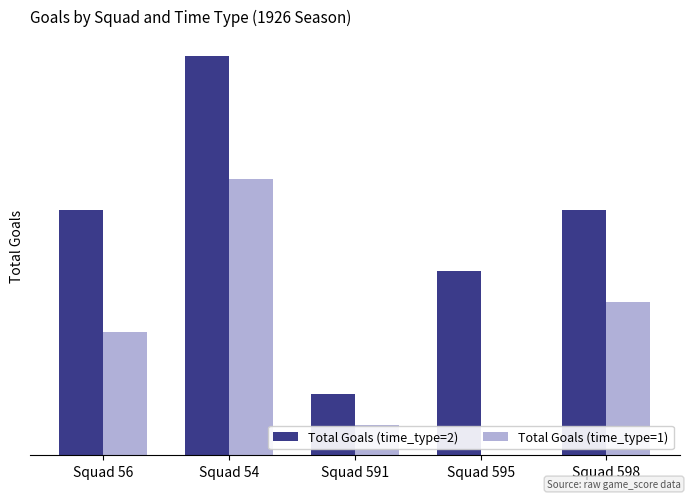

Count the Total Goals (time_type=2) values in the range 6 to 8.

3